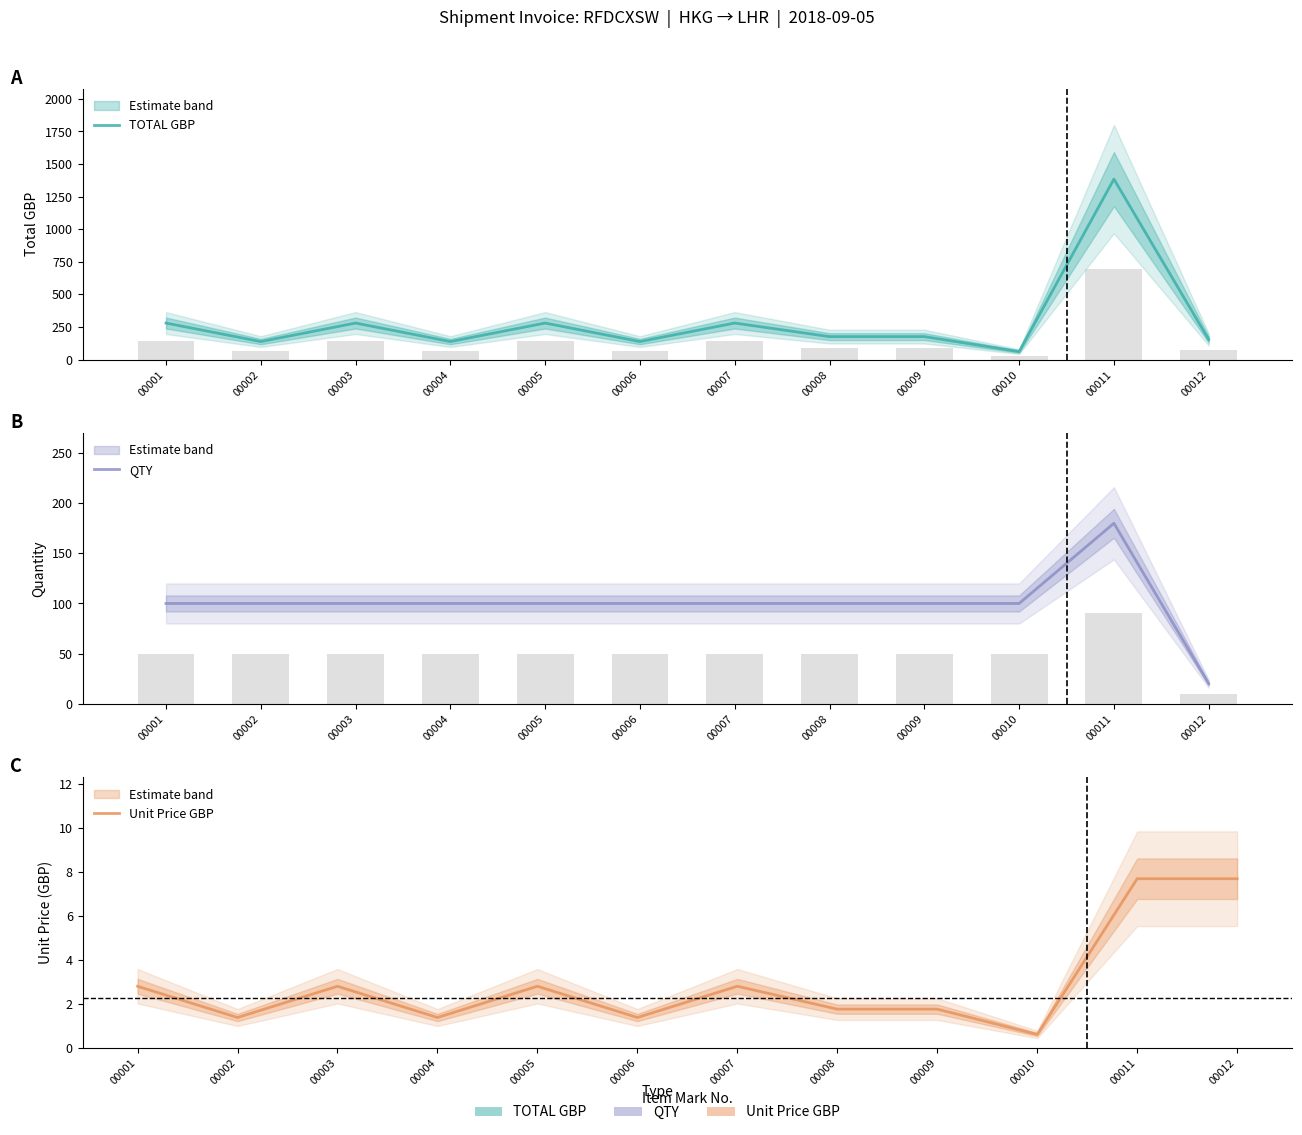

What is the value of the Unit Price GBP bar at the 6th from the left?

1.4